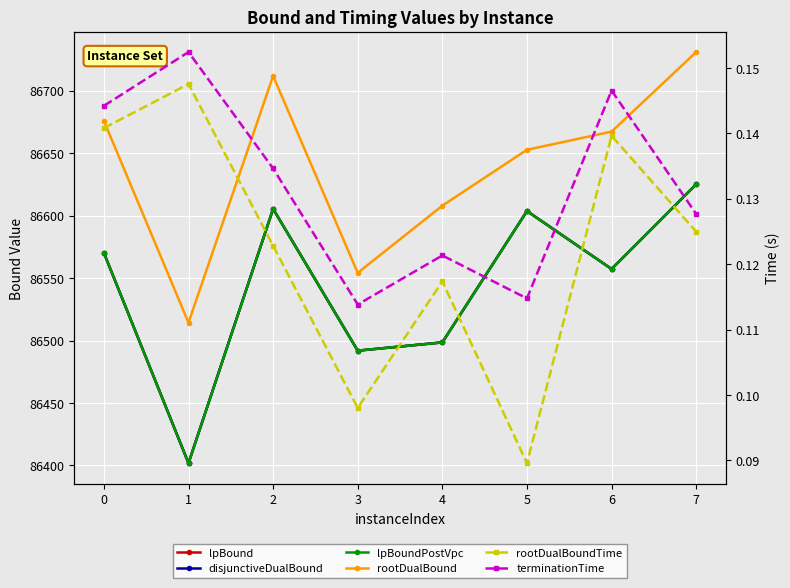

What is the approximate value of disjunctiveDualBound at 4?

86498.5